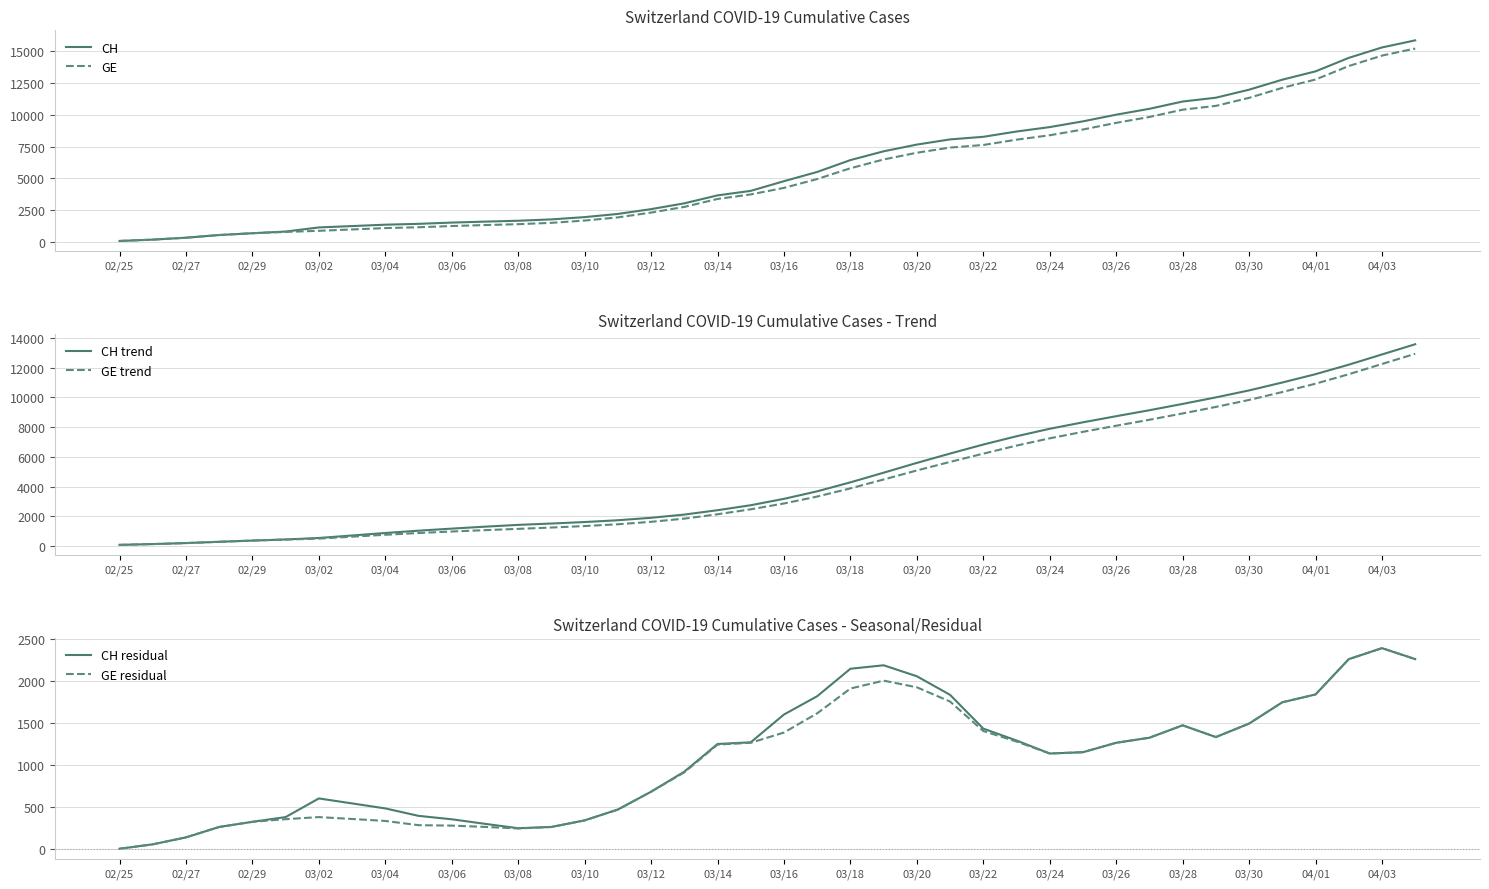

At which category does the chart reach its minimum across all series?

02/25